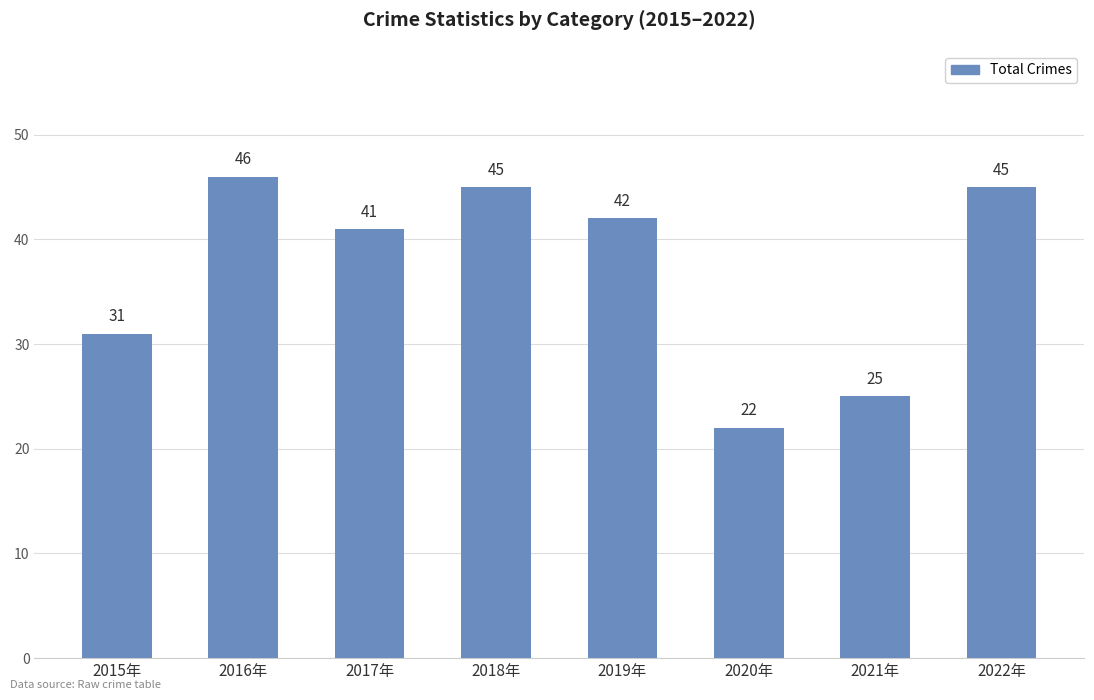

Approximately how many times larger is the value at 2018年 compared to 2021年?

1.8